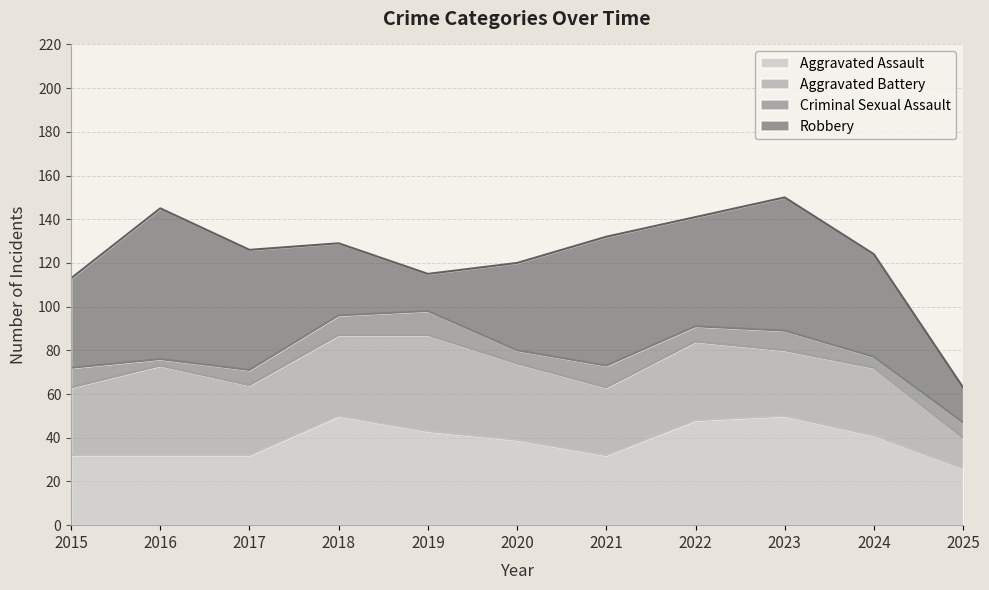

What is the difference between the maximum and minimum values in the Aggravated Battery series?

30